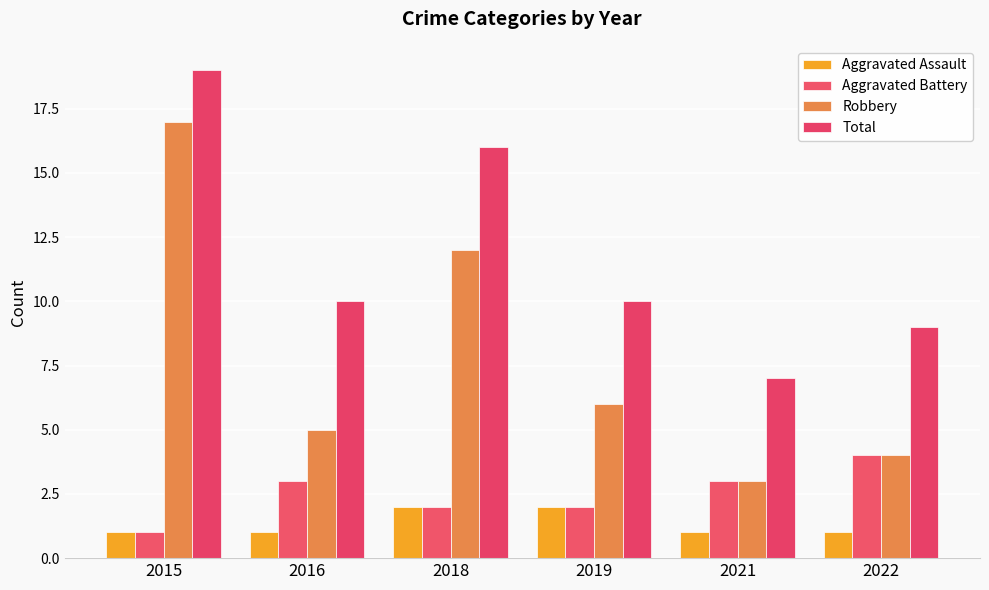

Where does the Total series first go above 10?

2015